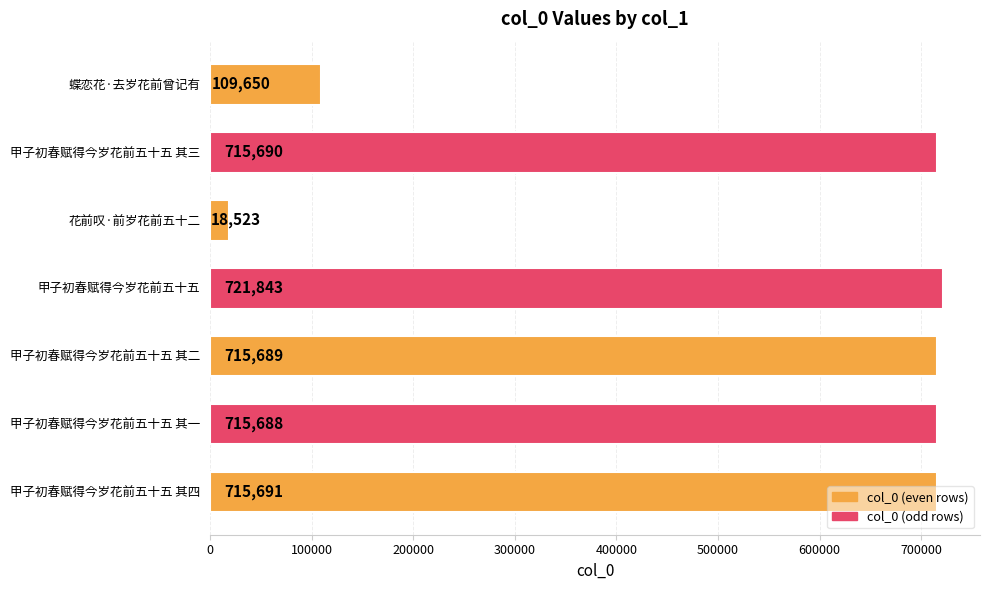

Approximately how many times larger is the value at 甲子初春赋得今岁花前五十五 其四 compared to 甲子初春赋得今岁花前五十五 其二?

1.0